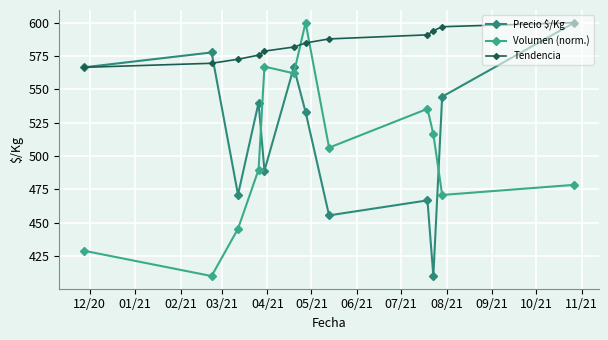

At how many categories does at least one series exceed 518?

12